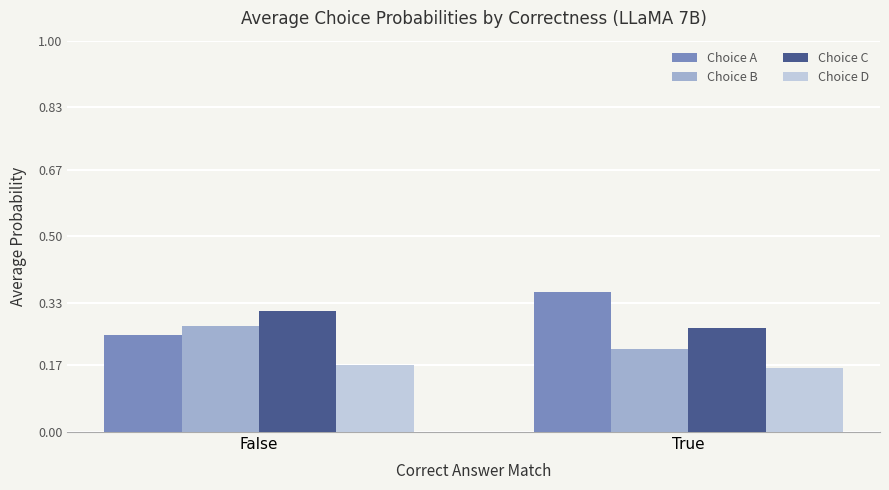

What is the sum of all Choice C values?

0.6